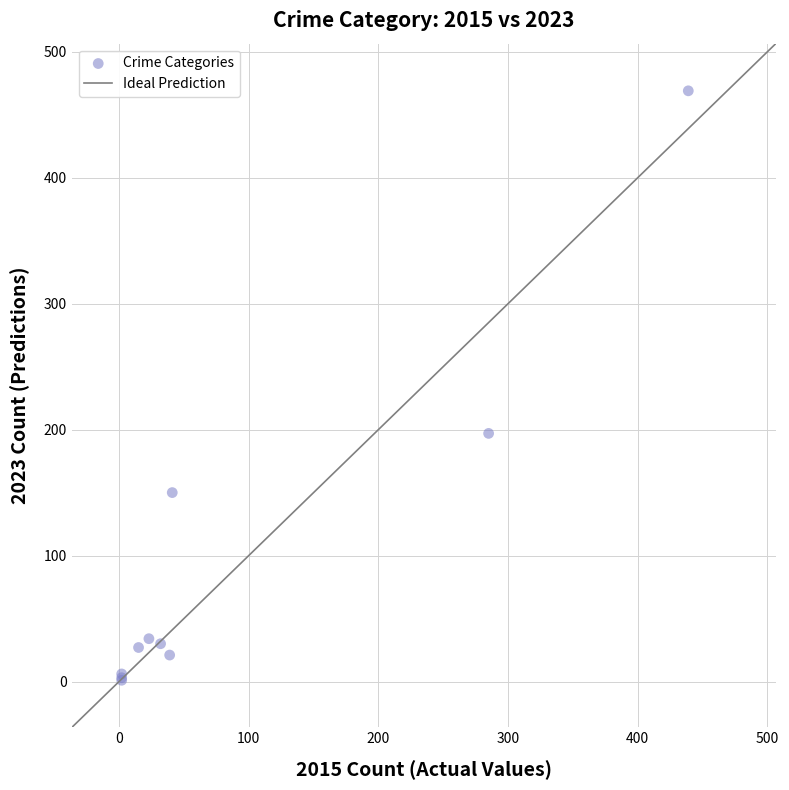

What Y value in the scatter plot is closest to 235?

197